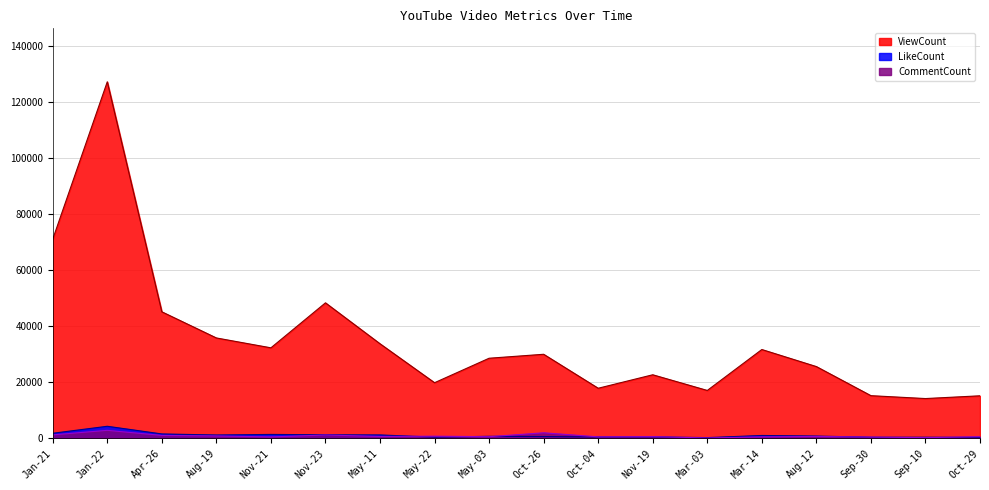

What is the label of the 1st point from the left?

Jan-21